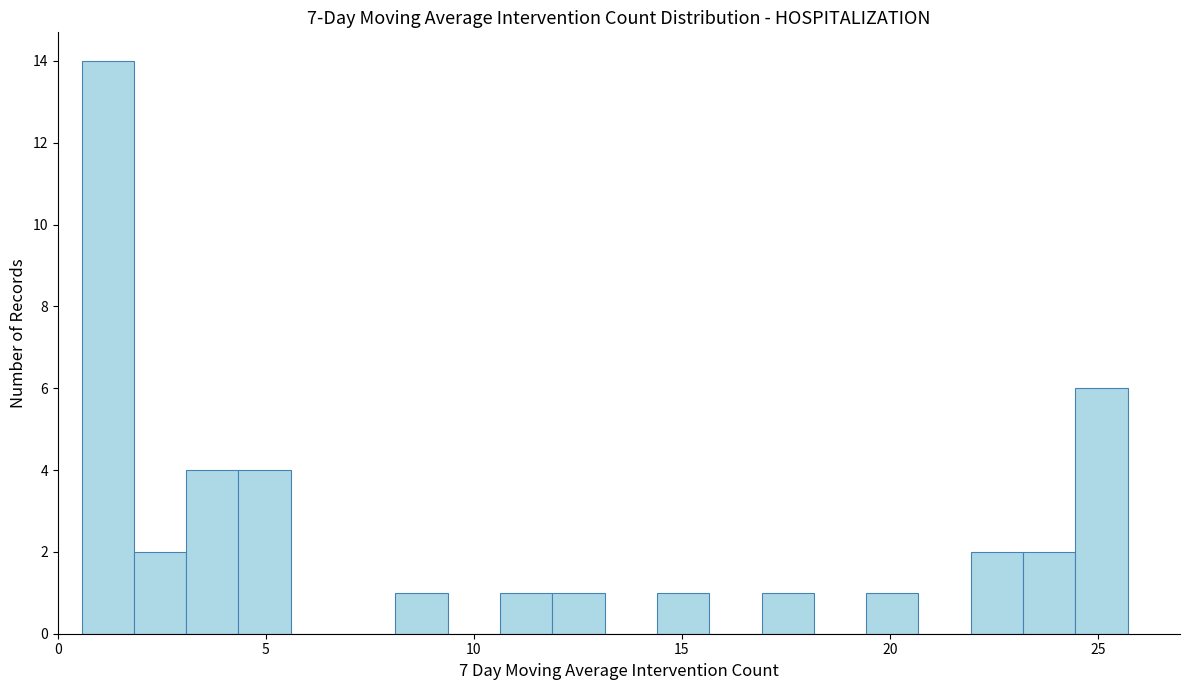

Around what value on the x-axis is the tallest bar? Give the approximate position of its centre, as read against the axis.

1.0